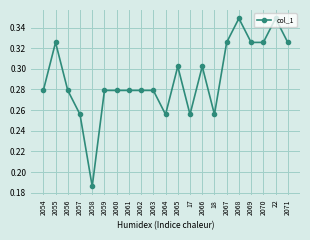

What is the label of the 10th point from the left?

2063